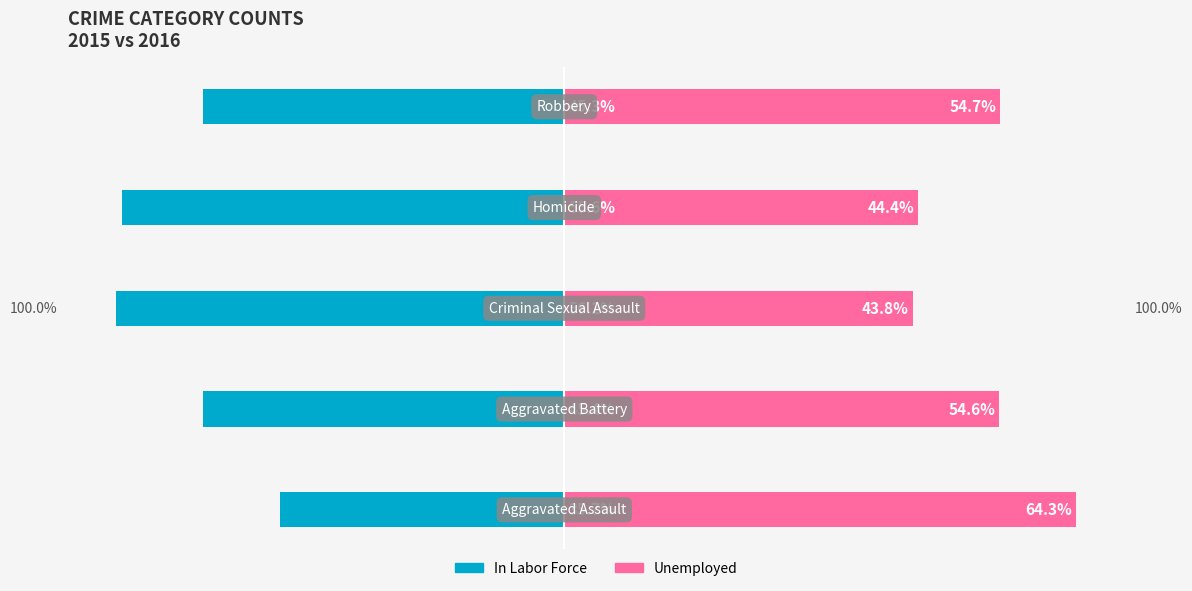

How many categories are shown in the chart?

5